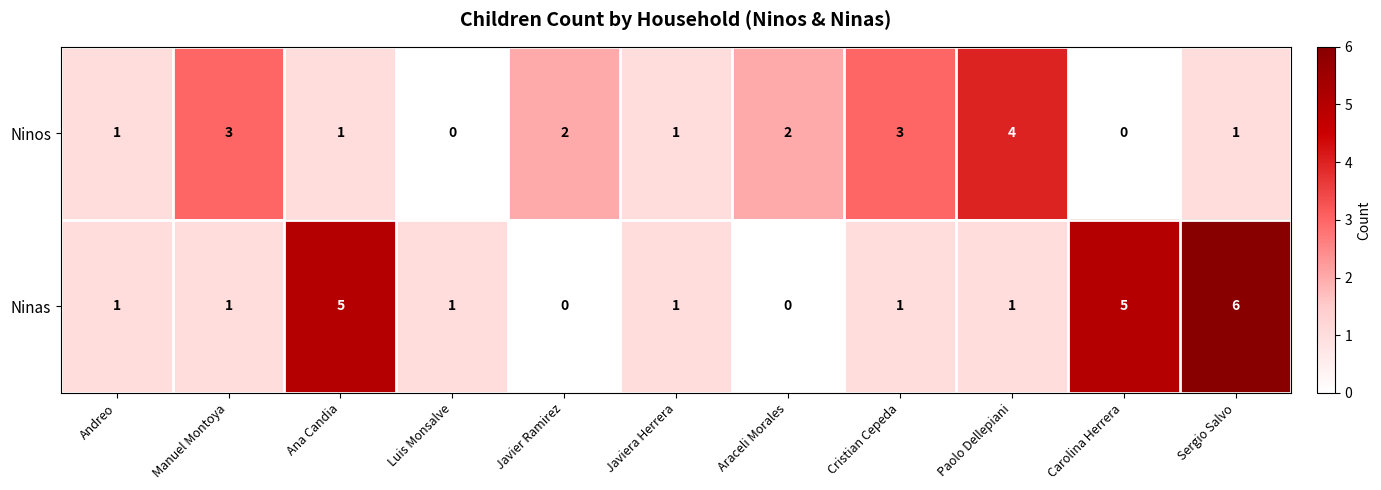

Read the Ninas value at Sergio Salvo.

6